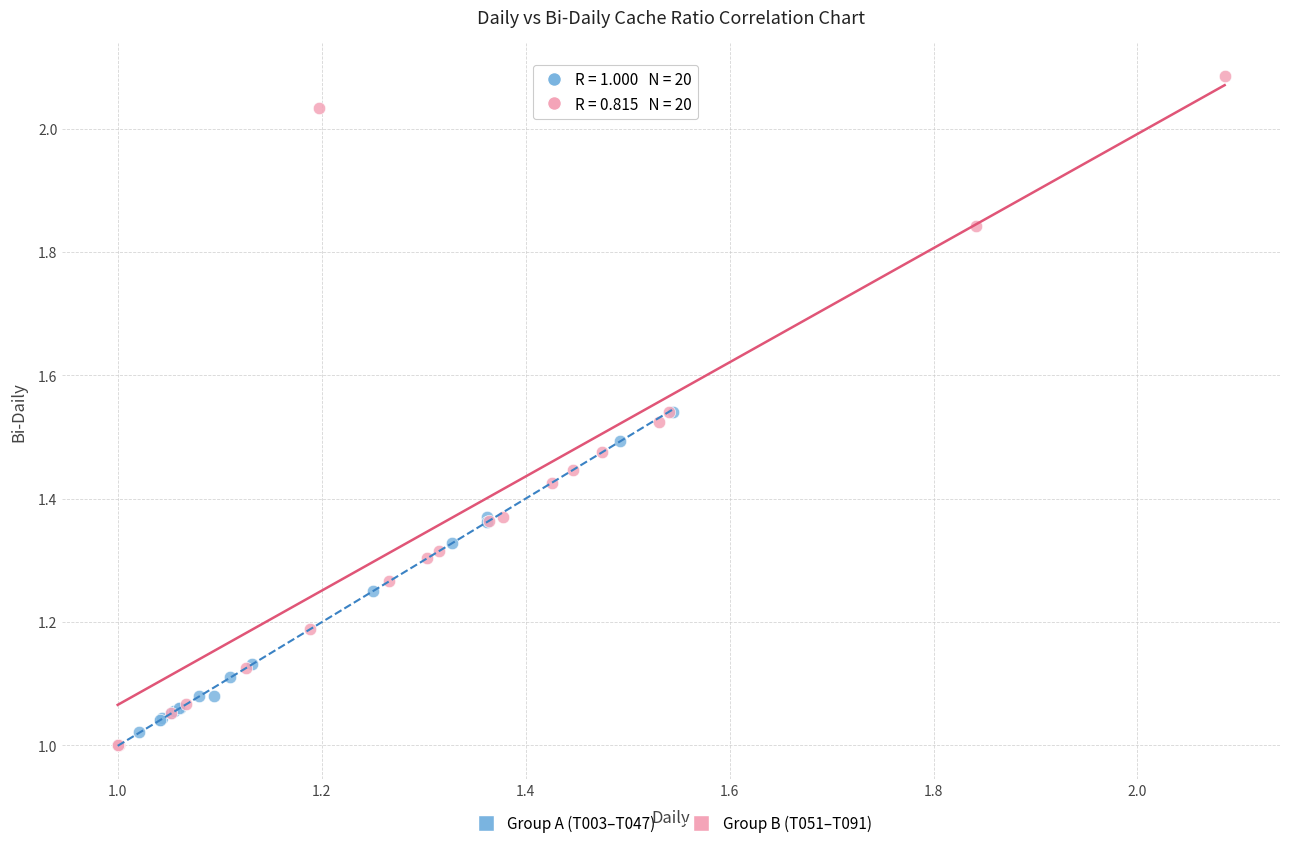

Which series reaches the maximum Y coordinate?

Group B (T051–T091)